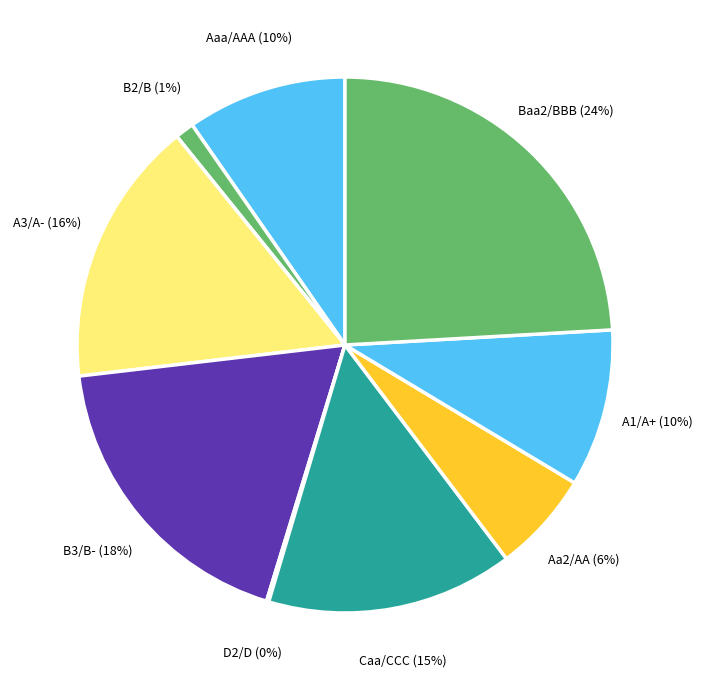

Which category has the biggest portion of the pie?

Baa2/BBB